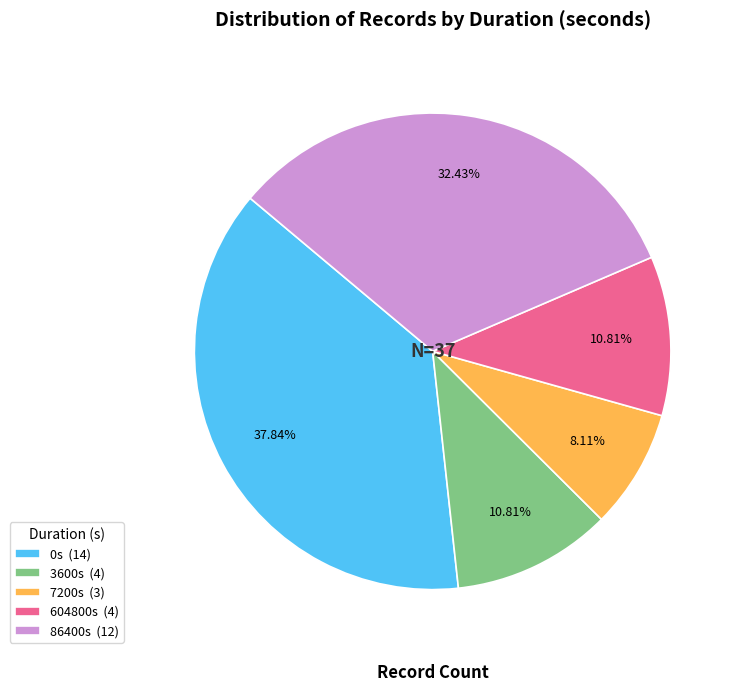

Between 86400s (12) and 0s (14), which is larger?

0s (14)